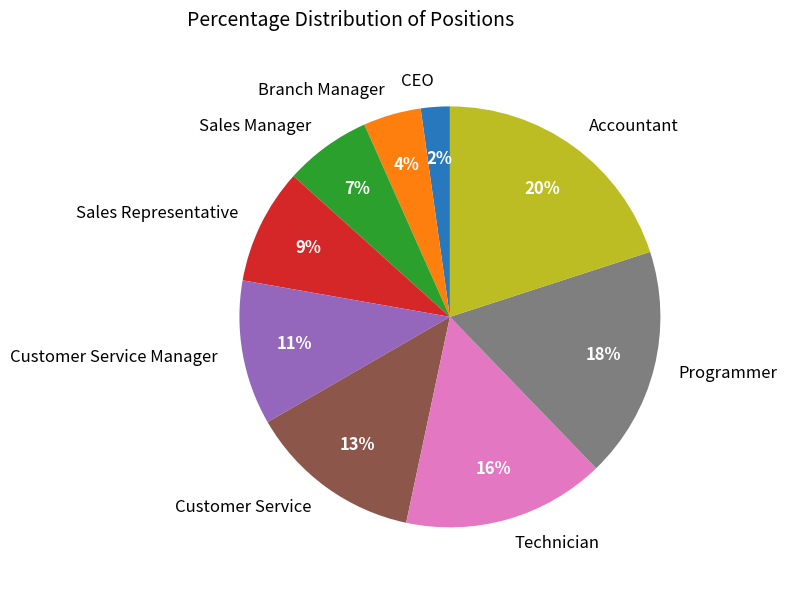

True or false: Programmer accounts for 11% of the total.

False